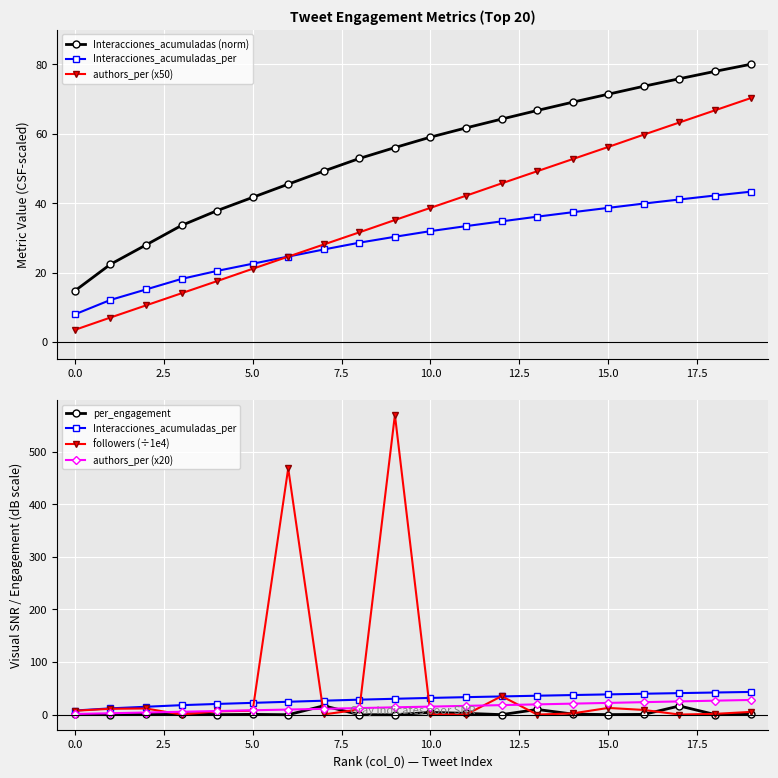

List the series in order of their peak value, highest first.

followers (÷1e4), Interacciones_acumuladas (norm), authors_per (x50), Interacciones_acumuladas_per, authors_per (x20), per_engagement